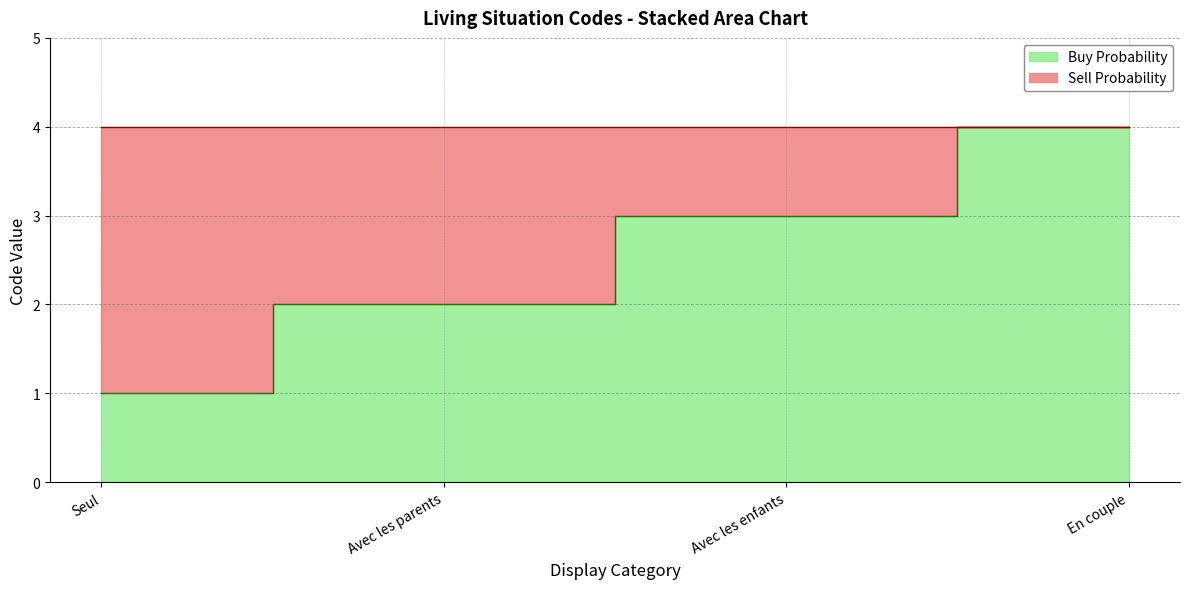

True or false: the data shows 4 at En couple.

True